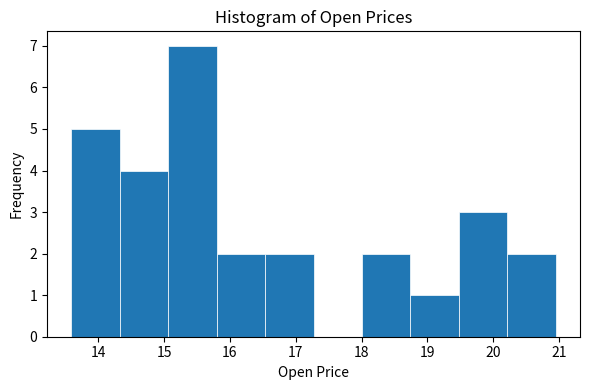

Which range on the x-axis has the tallest bar?

15.1 to 15.8